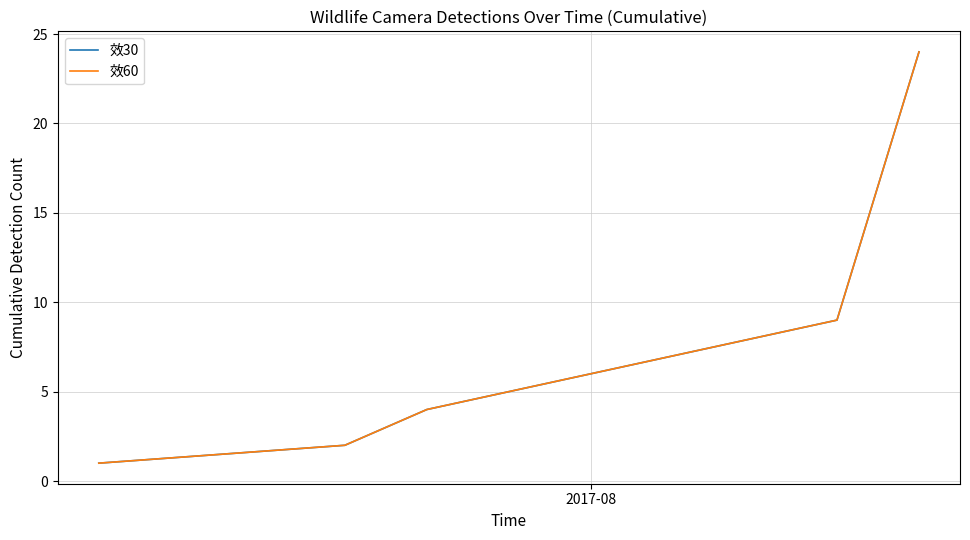

Does the chart have visible grid lines?

Yes